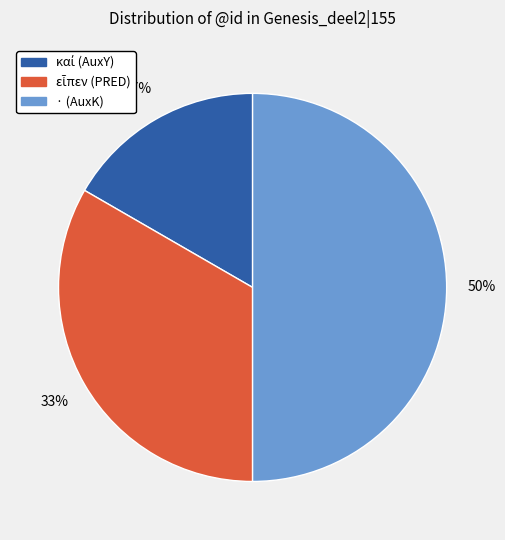

To the nearest percent, what portion does · (AuxK) represent?

50%